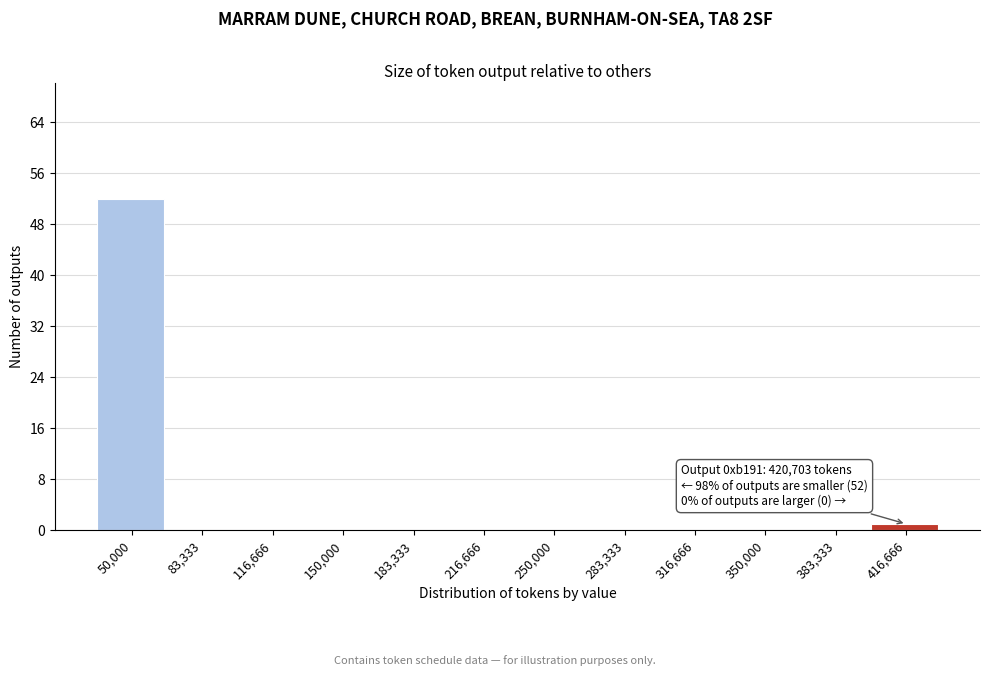

Reading left to right, list all the values displayed in this chart.

50,000=52	83,333=0	116,666=0	150,000=0	183,333=0	216,666=0	250,000=0	283,333=0	316,666=0	350,000=0	383,333=0	416,666=1